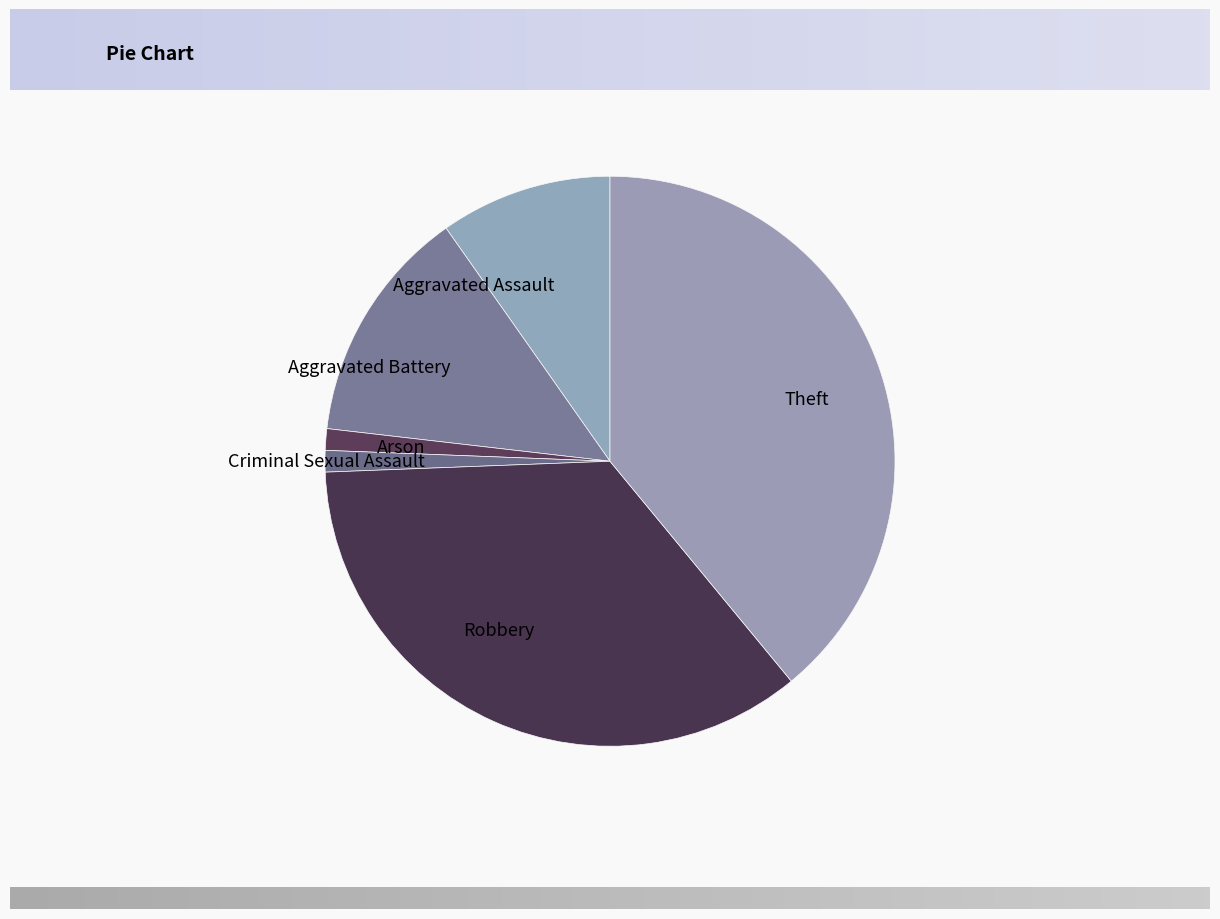

Which has a higher value, Theft or Aggravated Battery?

Theft